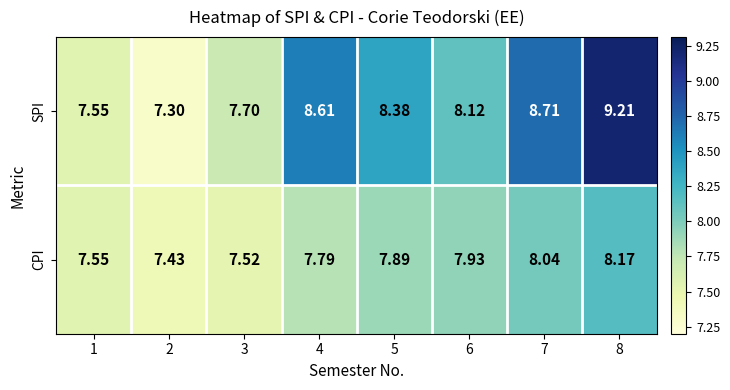

Between 2 and 5, which series saw the biggest shift?

SPI